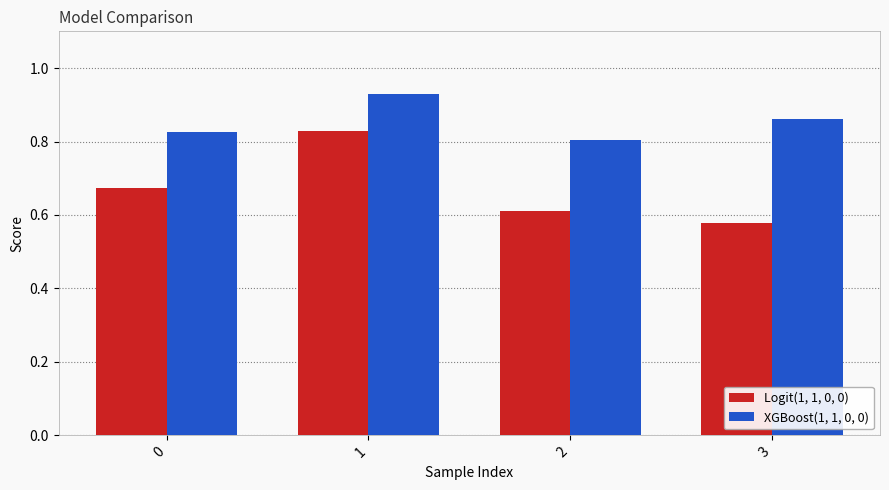

At 0, list the series in order from smallest to largest.

Logit(1, 1, 0, 0), XGBoost(1, 1, 0, 0)